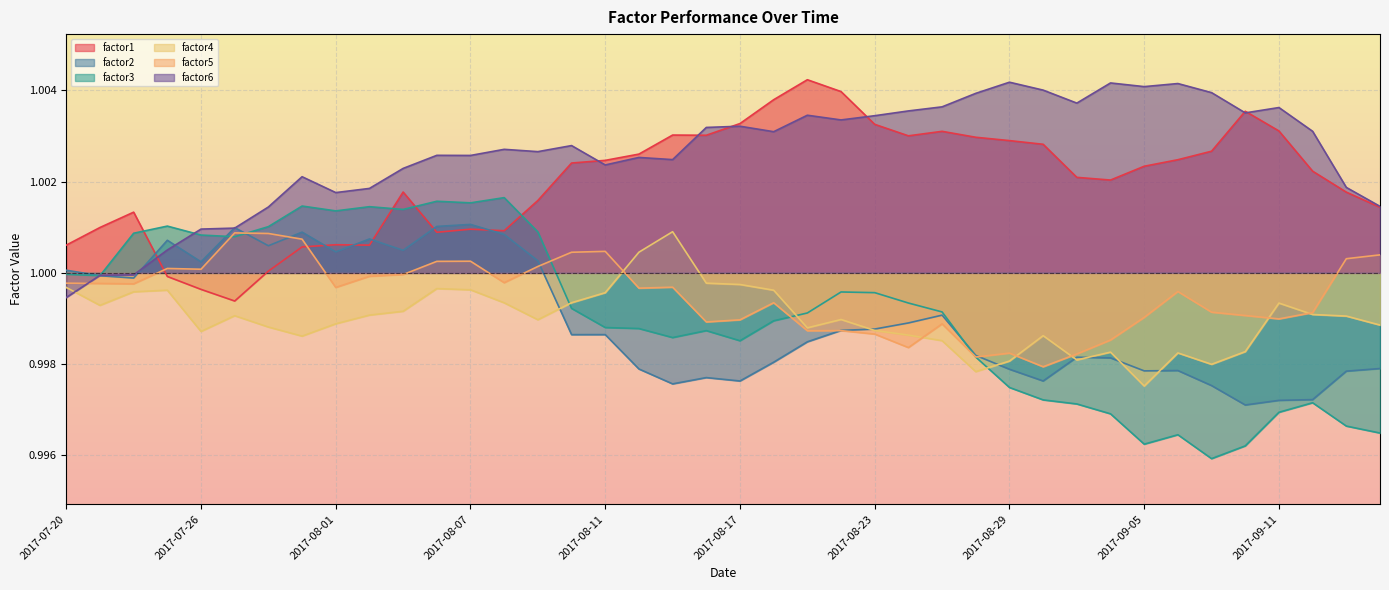

Is the value of factor1 at 2017-09-05 greater than the value of factor6 at 2017-08-17?

No